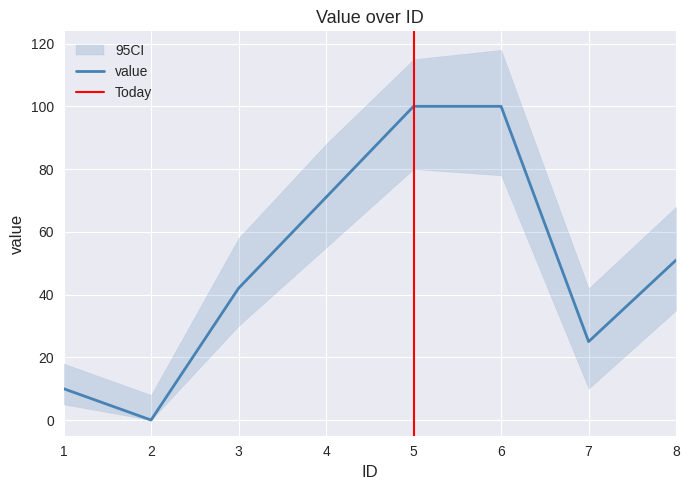

How many positive values are there?

7